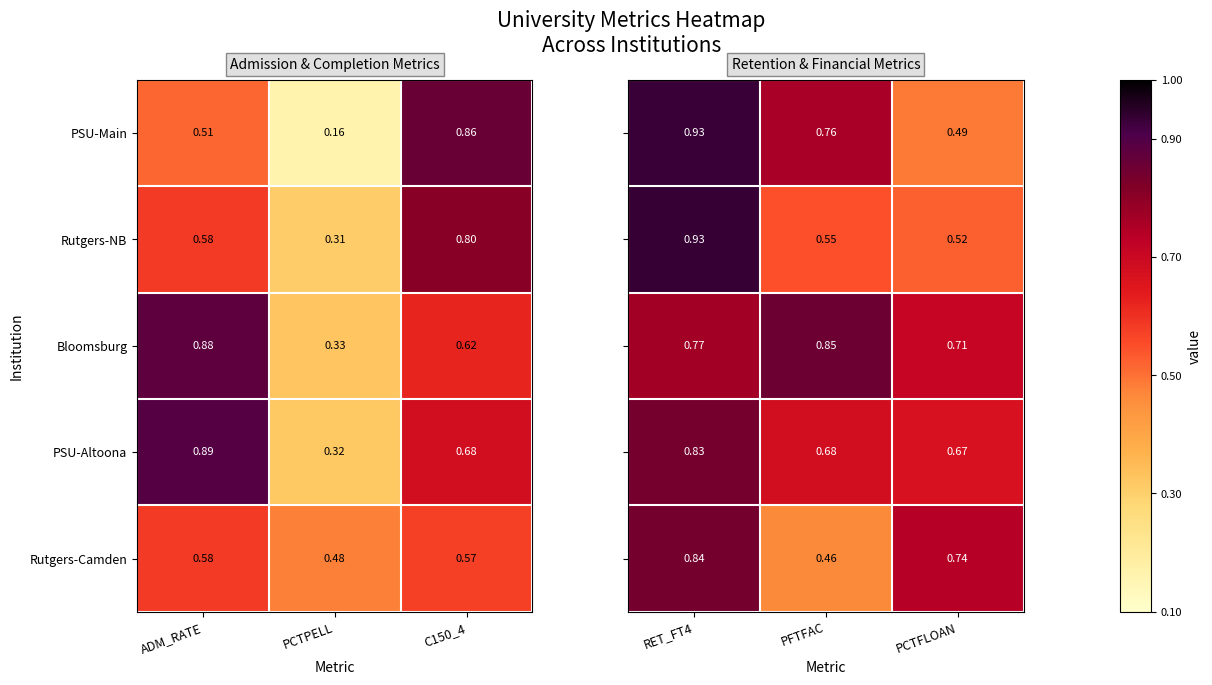

Which category has the highest value in the Rutgers-Camden series?

ADM_RATE